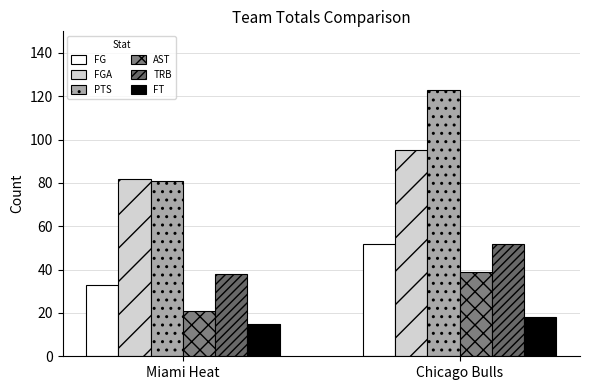

List the series in order of their peak value, highest first.

PTS, FGA, FG, TRB, AST, FT